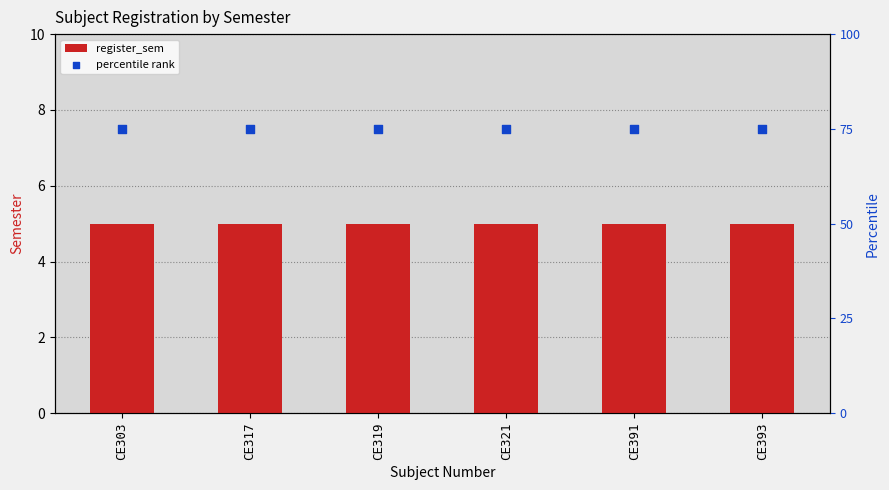

Which series contains the lowest Y value?

register_sem